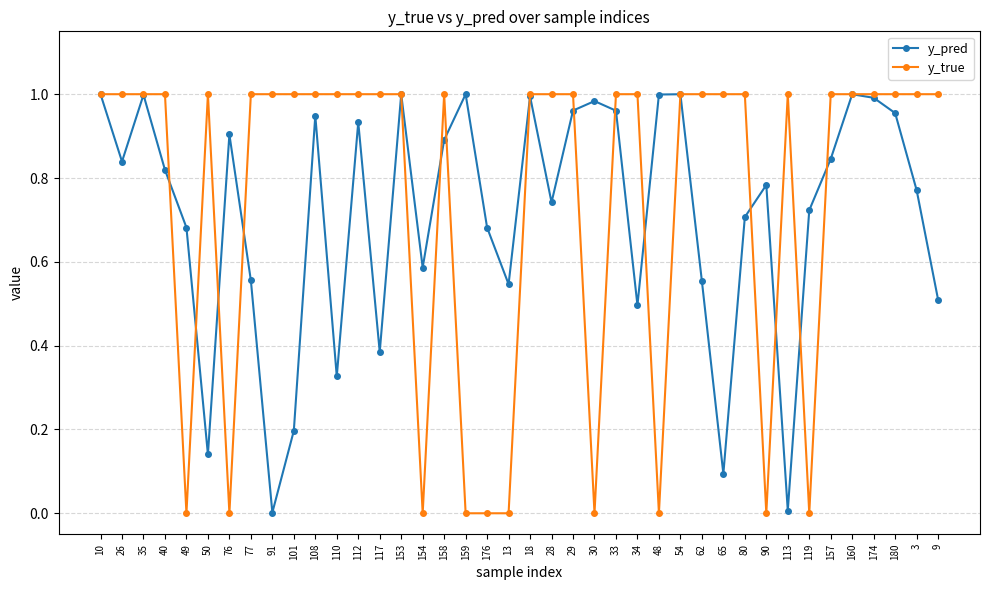

Rank the series at 65 from lowest to highest value.

y_pred, y_true